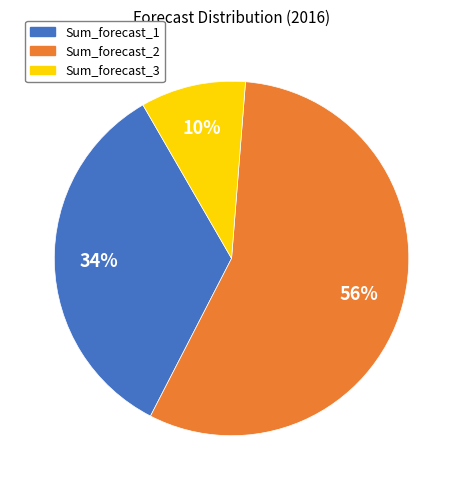

How many slices are in this pie chart?

3